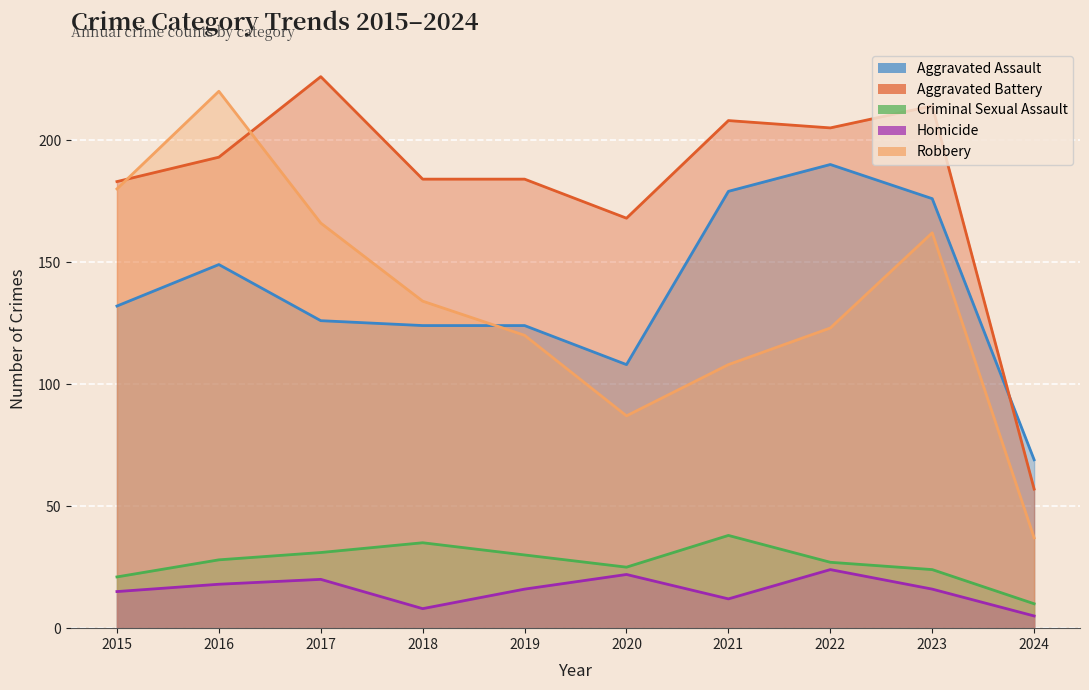

What is the total value across all series at 2023?

592